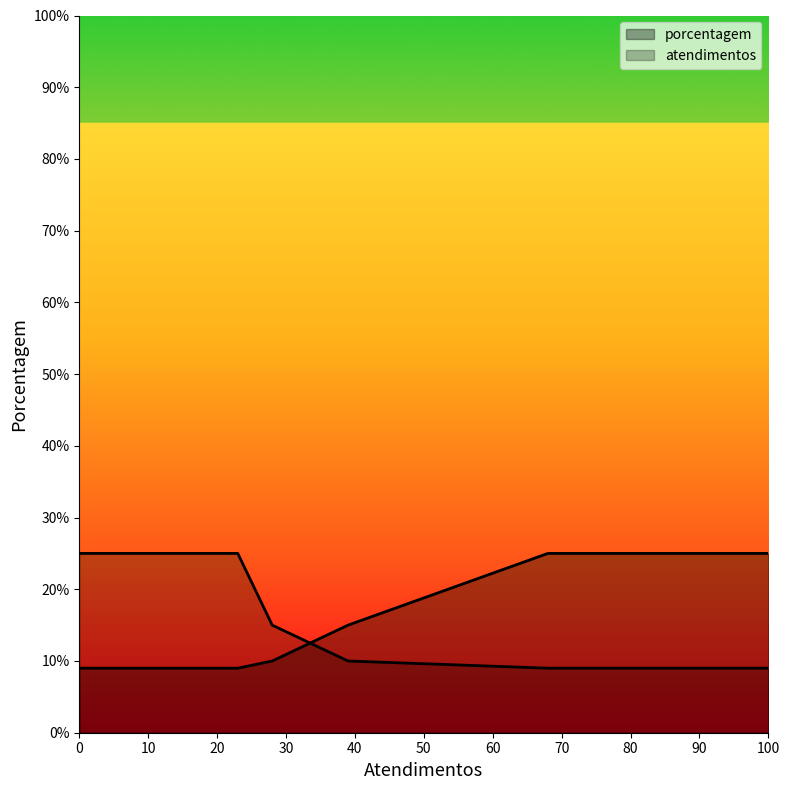

How many lines are shown in the chart?

2